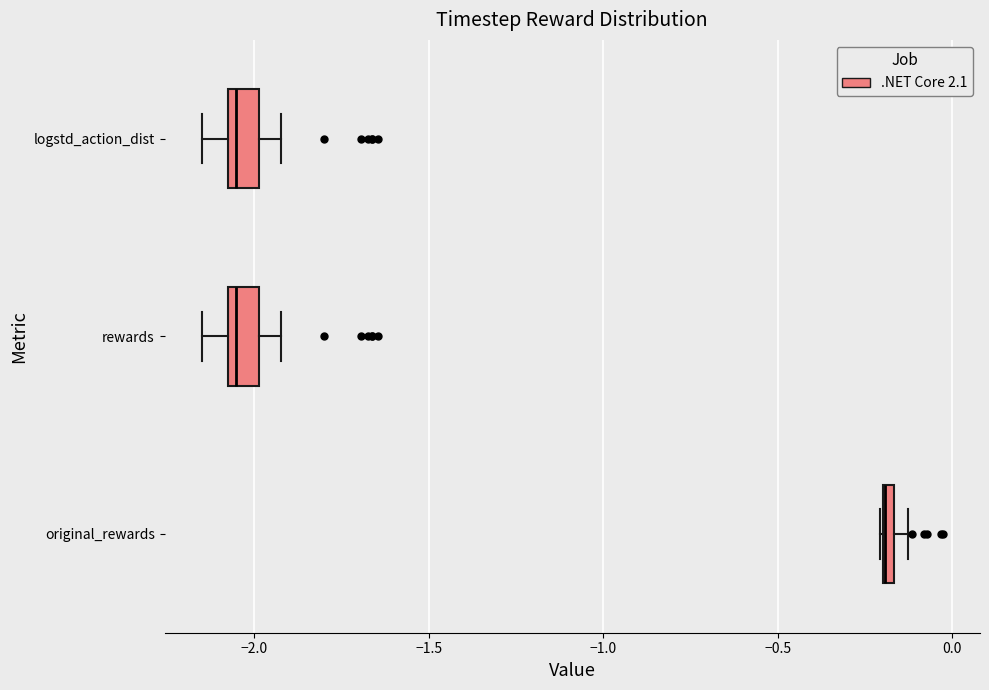

Where is the left edge of the box for original_rewards on the x-axis? The values are not printed on the chart, so give them approximately, as read against the axis.

-0.20